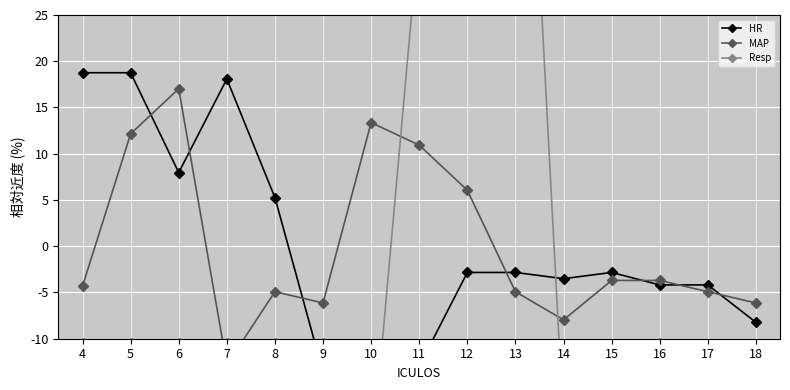

At which label is HR closest to 2?

8